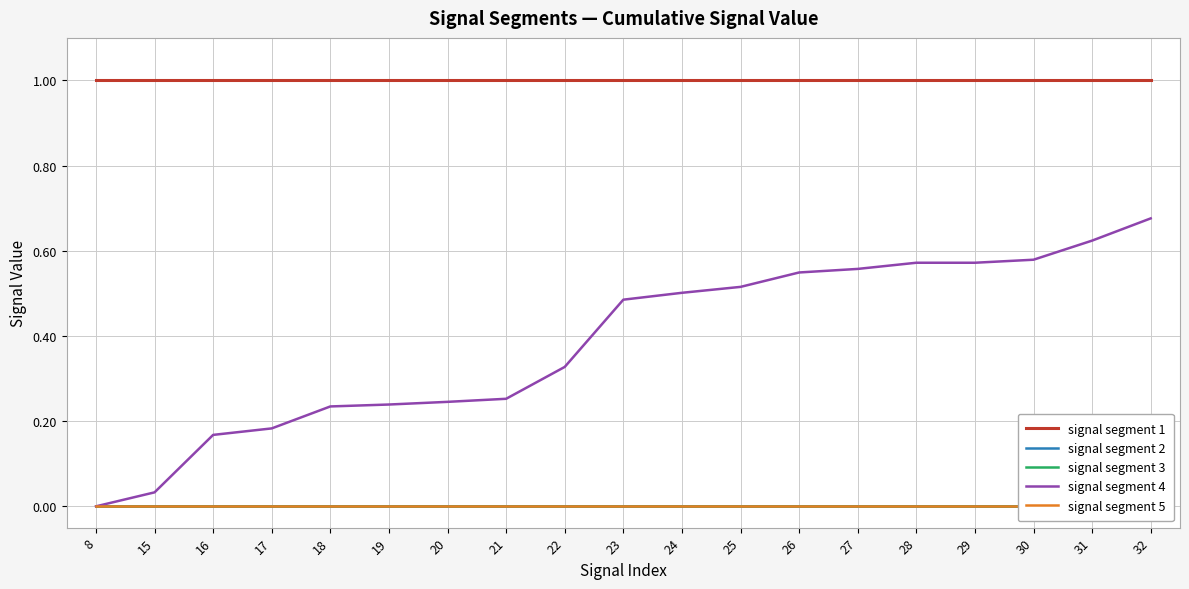

What is the difference between the maximum and minimum values in the signal segment 4 series?

0.7